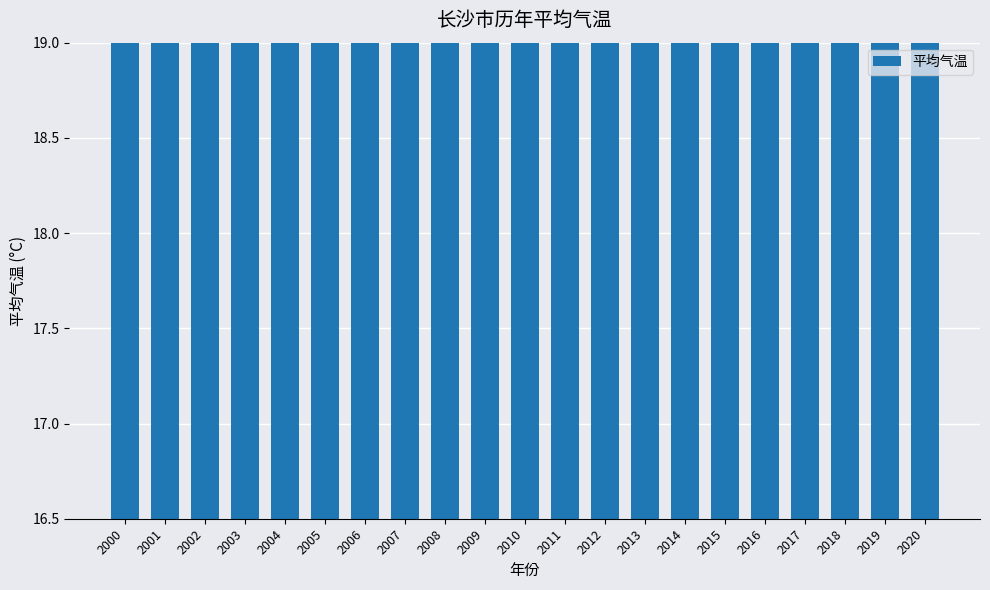

Count the number of categories in the chart.

21